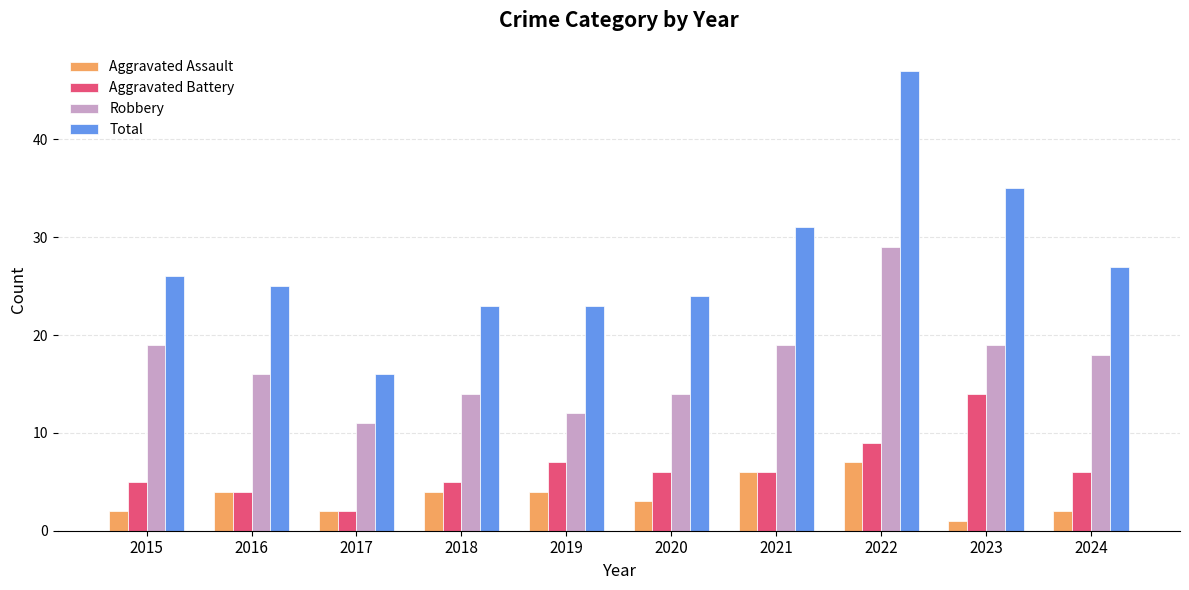

What is the average value of the Aggravated Battery series?

6